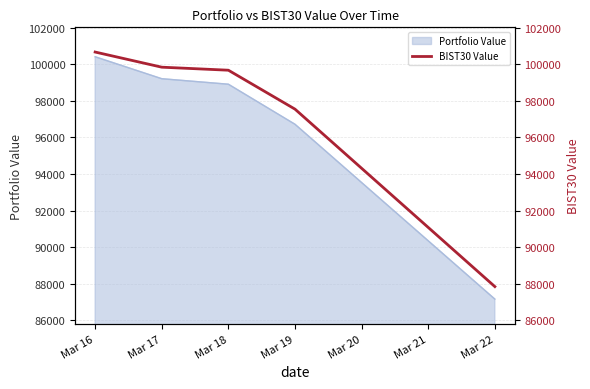

At which label is Portfolio Value closest to 93787?

Mar 19